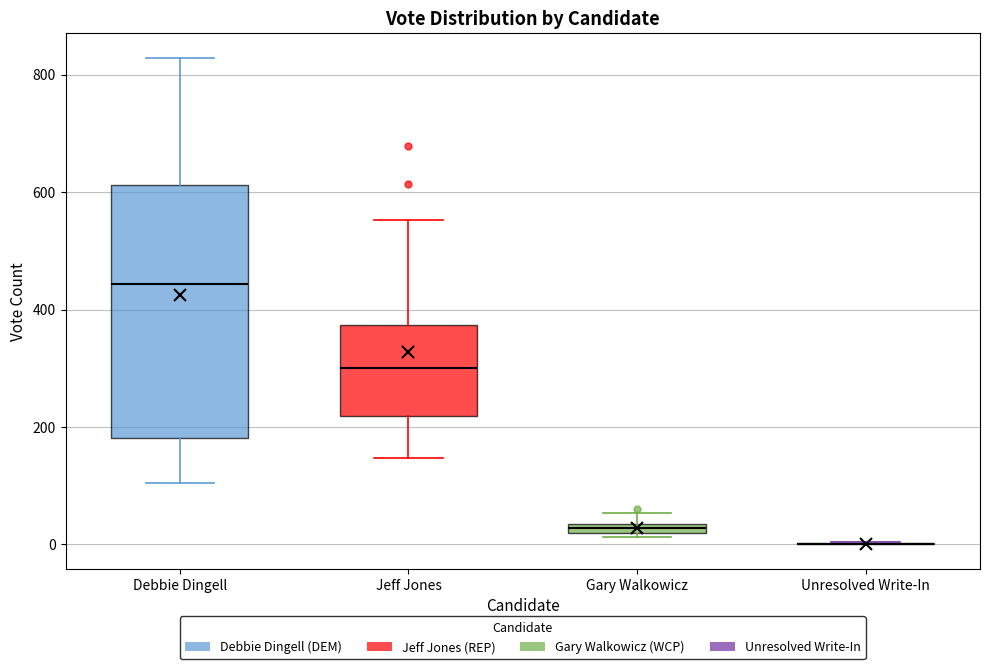

Which box is the tallest, from its lower edge to its upper edge?

Debbie Dingell